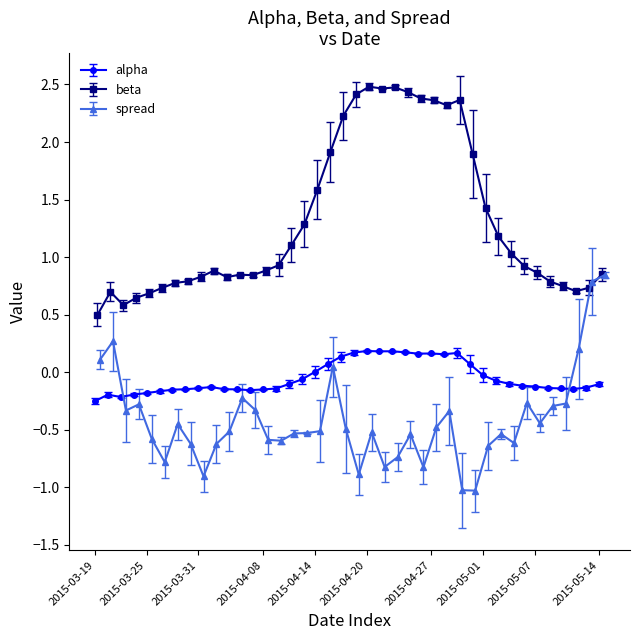

True or false: alpha has more than 1 interior local peaks.

True